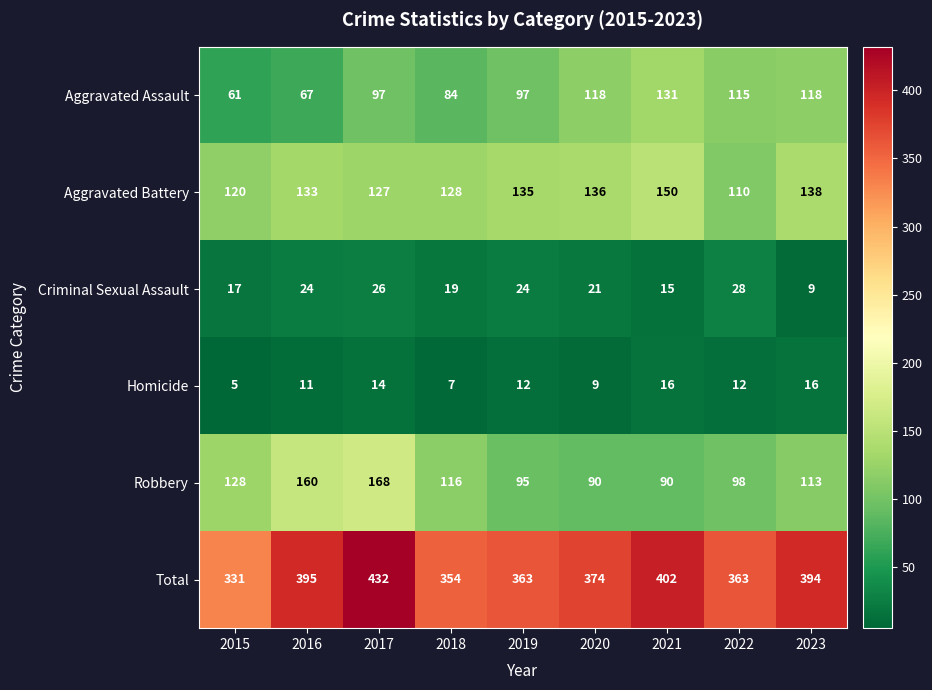

Which series has the largest total across all categories?

Total